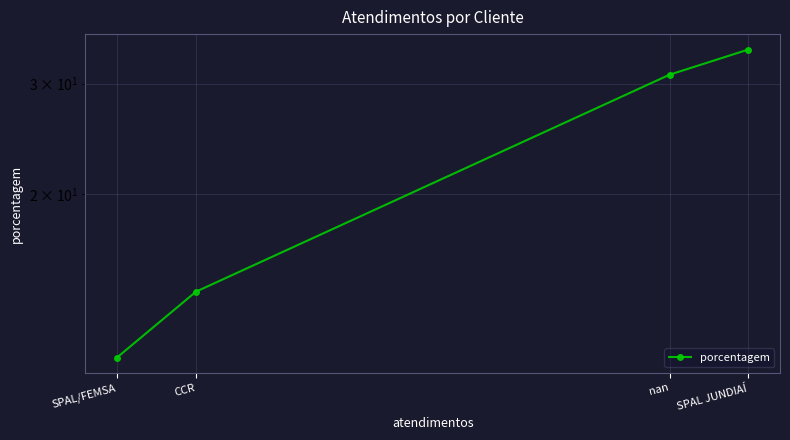

How many values are between 14 and 34?

3